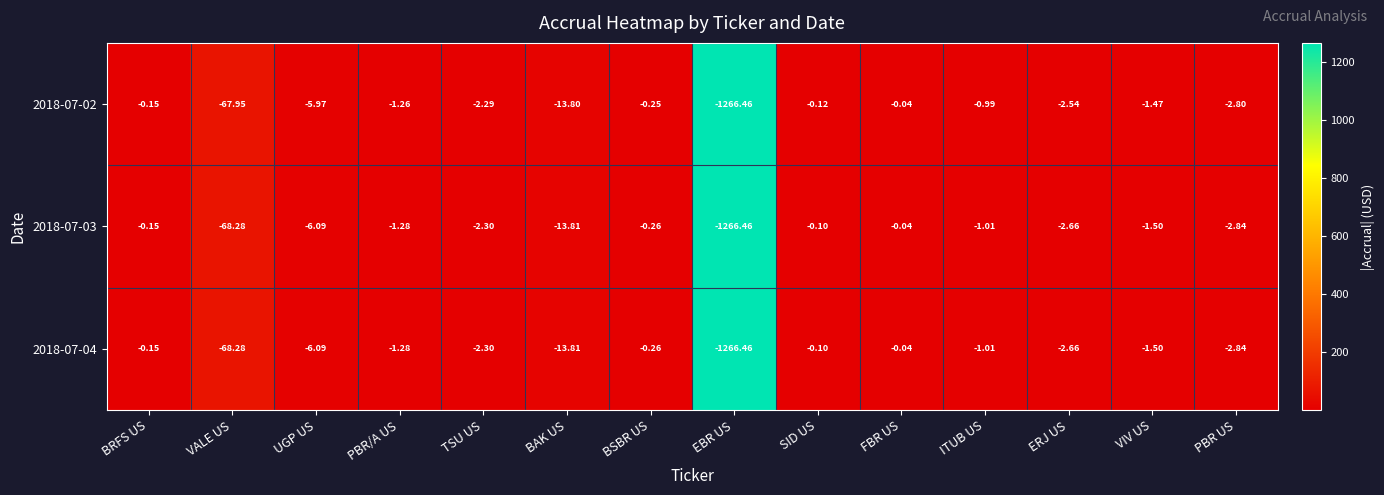

Is the value of 2018-07-03 at UGP US greater than the value of 2018-07-02 at PBR/A US?

No